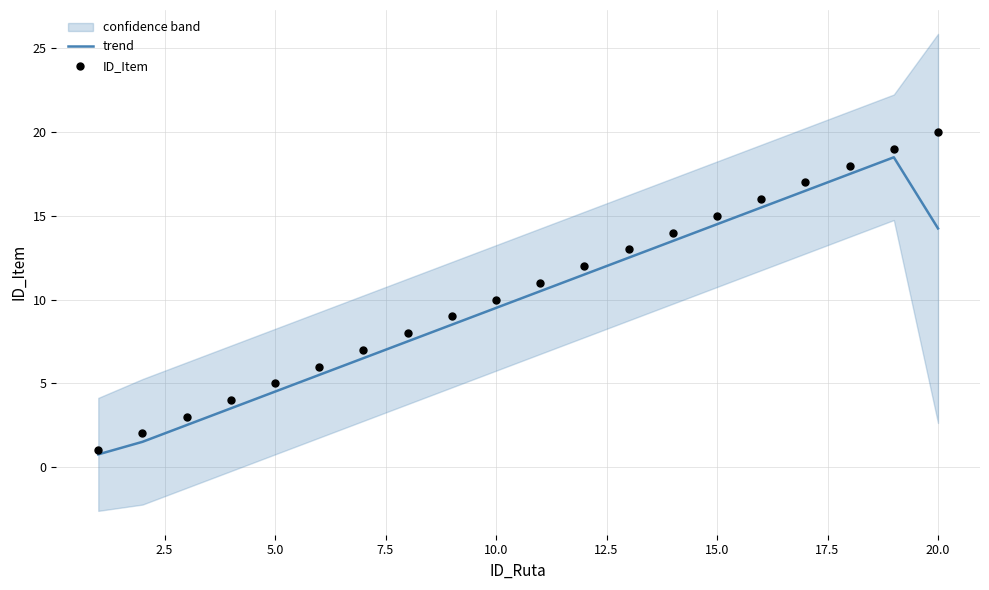

Which series reaches the maximum Y coordinate?

ID_Item